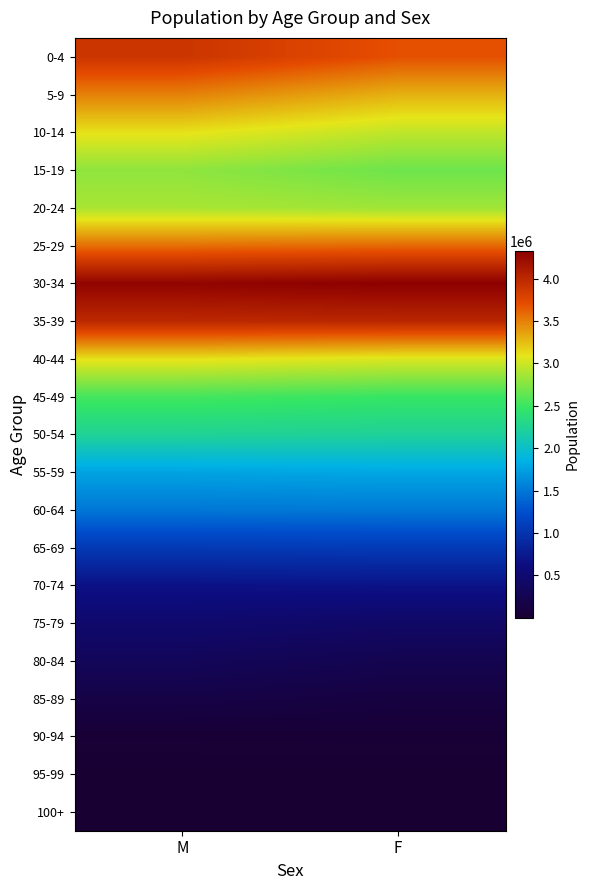

How many distinct data groups are displayed?

21